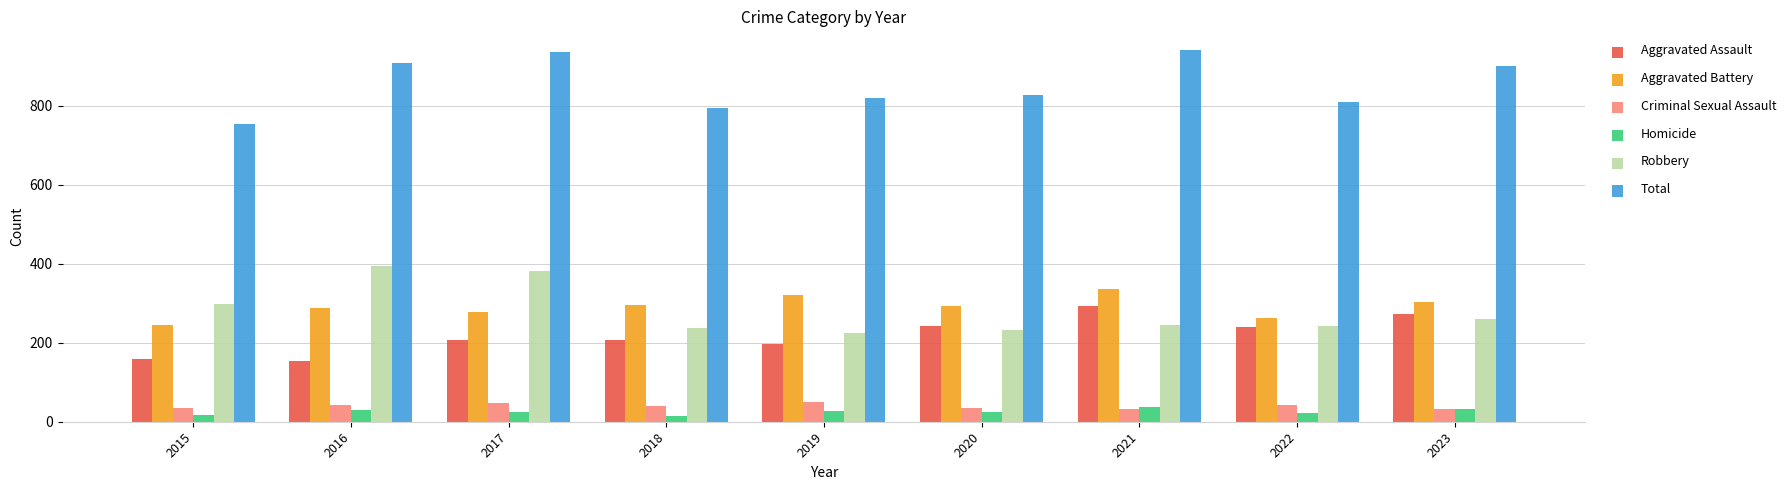

Are the bars horizontal?

No